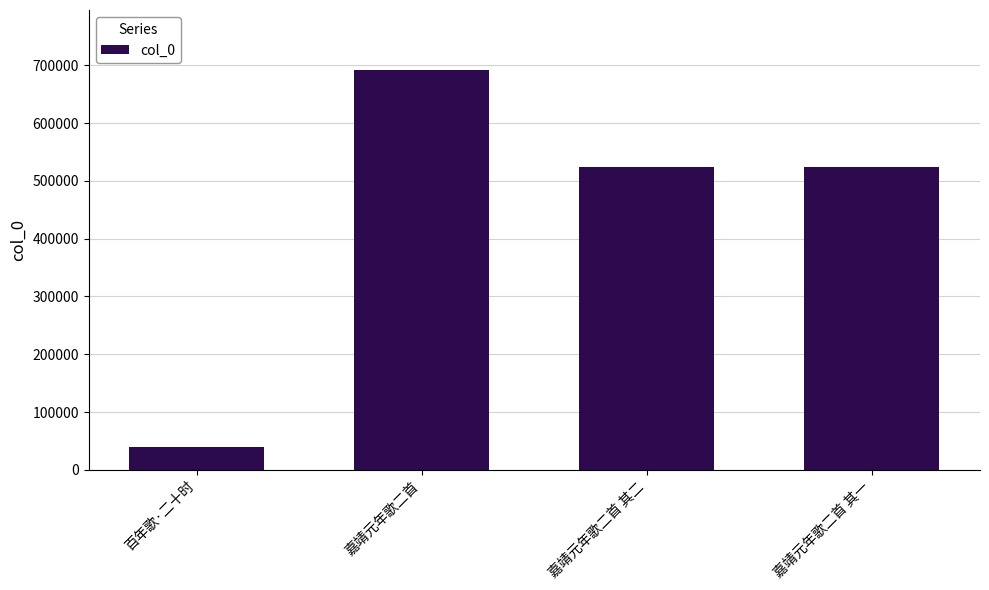

What is the change in value from 百年歌·二十时 to 嘉靖元年歌二首 其二?

+484729